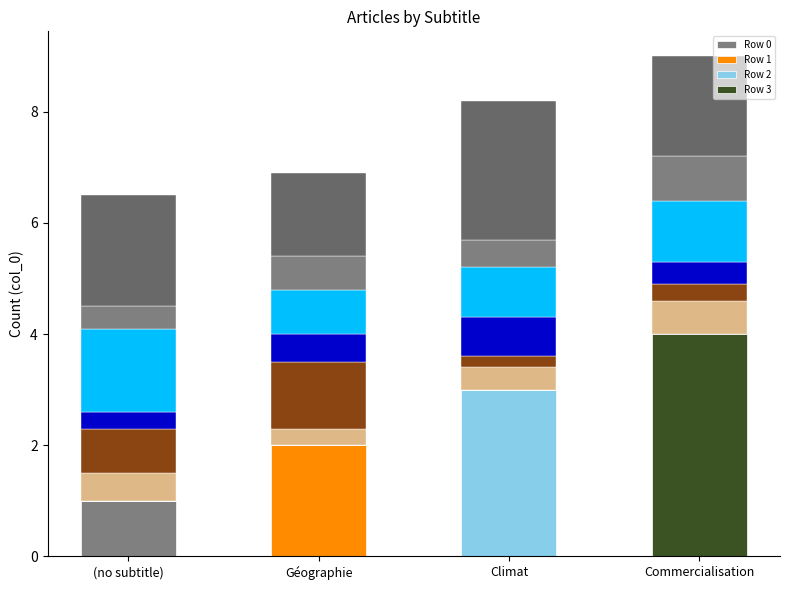

List the labels in order of Row 2 value, smallest first.

(no subtitle), Géographie, Commercialisation, Climat